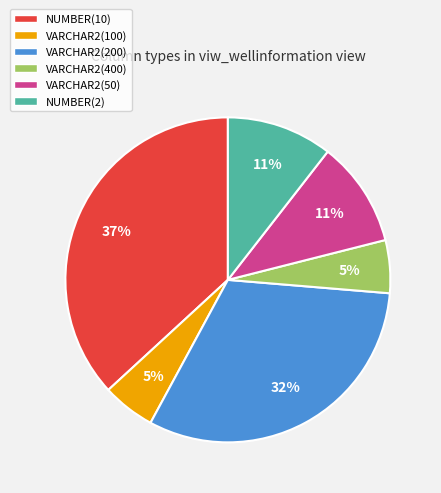

Do VARCHAR2(200) and NUMBER(10) together represent more than half of the pie?

Yes